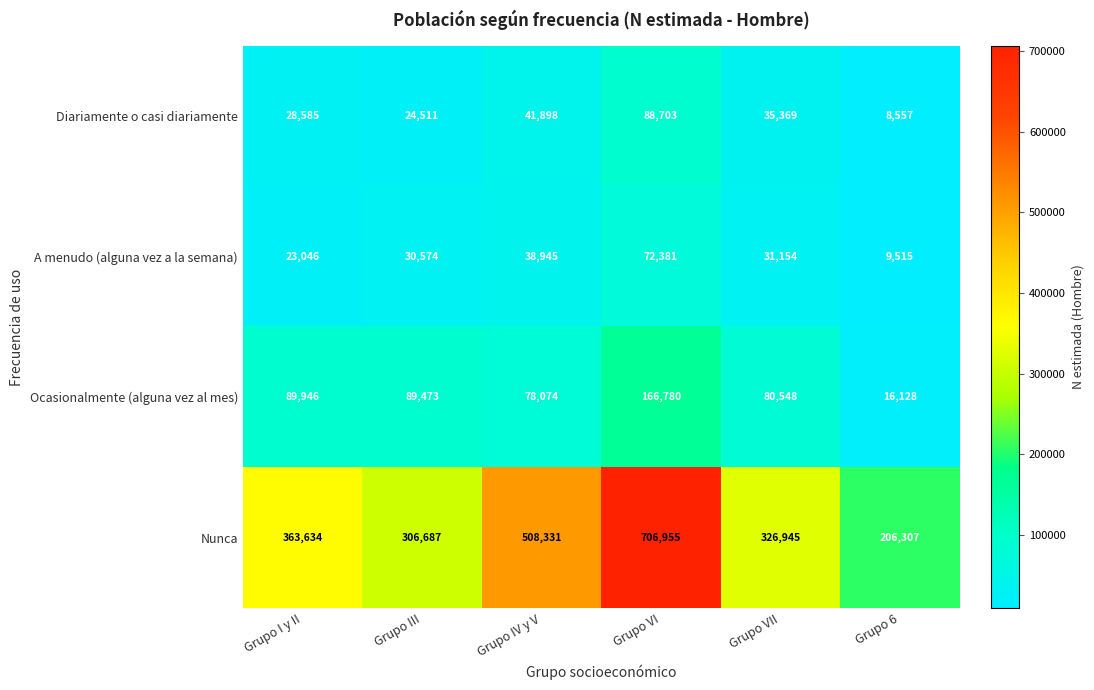

At how many categories does at least one series exceed 683620?

1